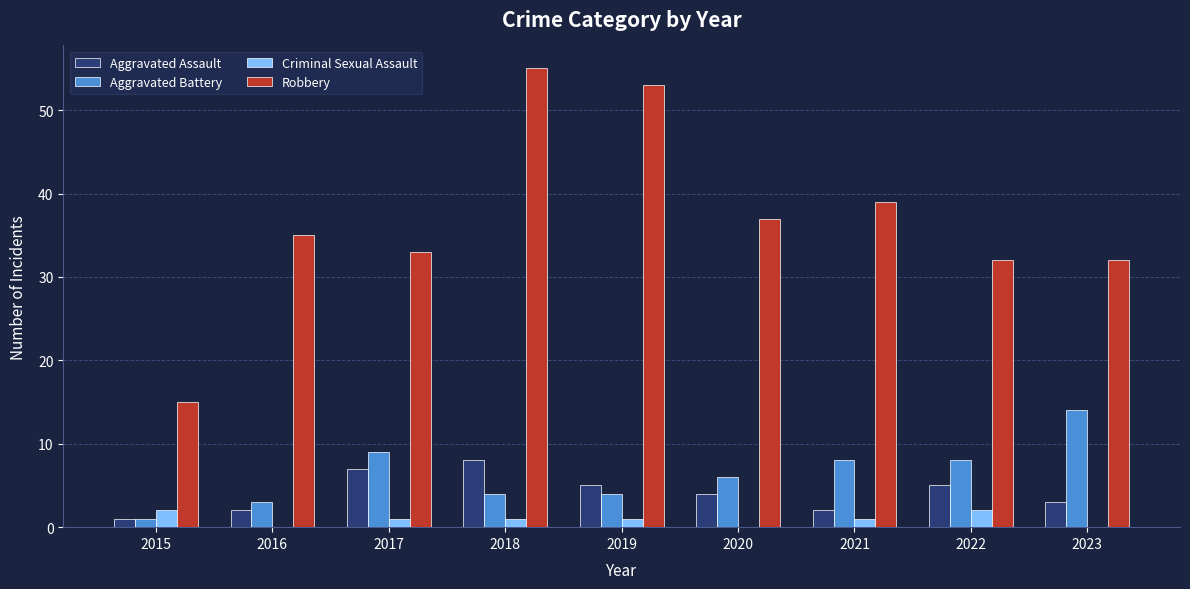

True or false: Robbery has a value of 85 at 2018.

False